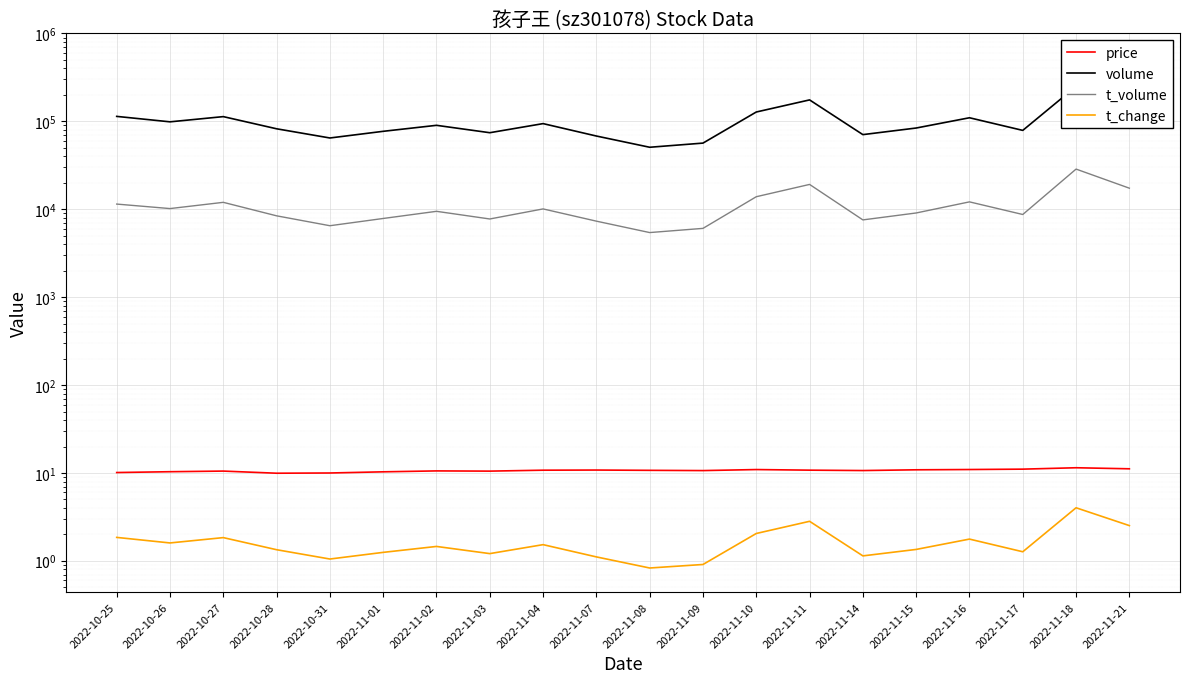

What is the maximum value shown in the chart?

250254.0